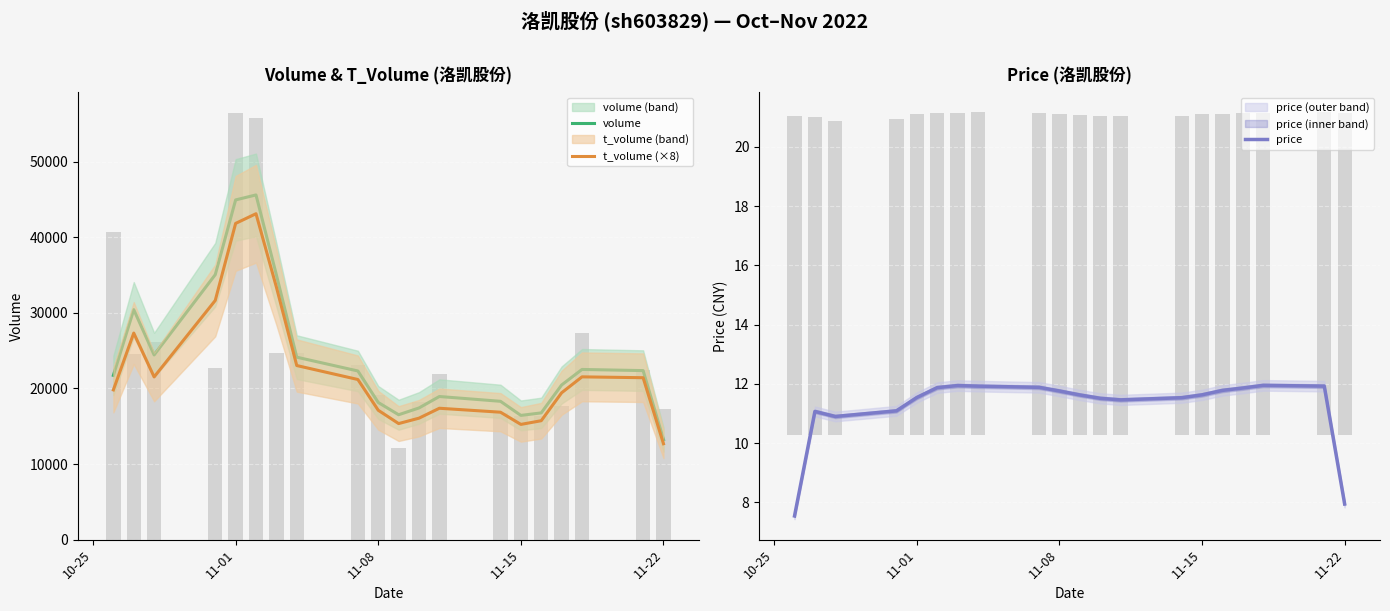

What is the difference between the maximum and minimum values in the volume series?

32359.0